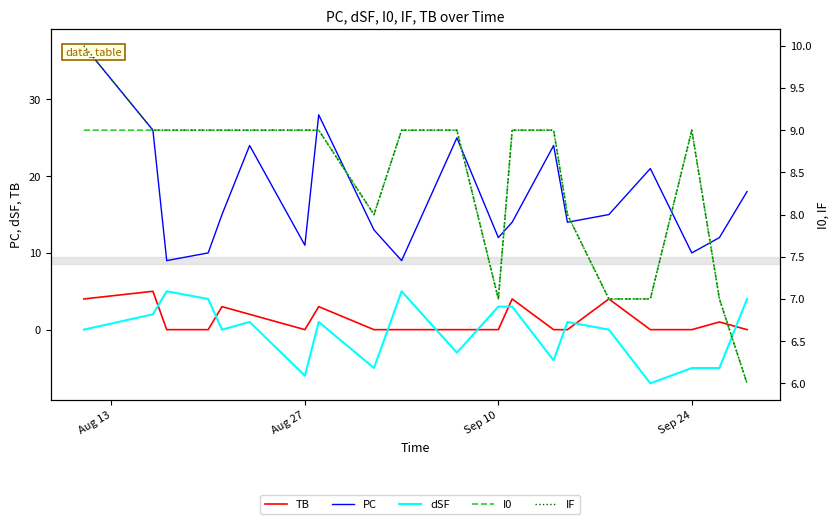

Is the value of TB at 5 greater than the value of PC at 17?

No